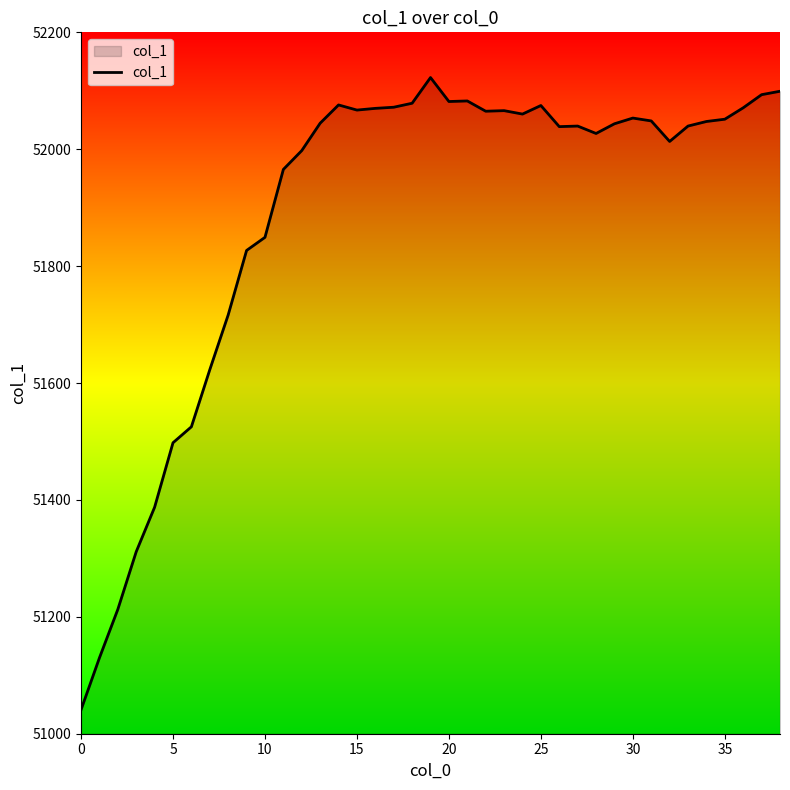

What is the maximum value shown in the chart?

52122.6